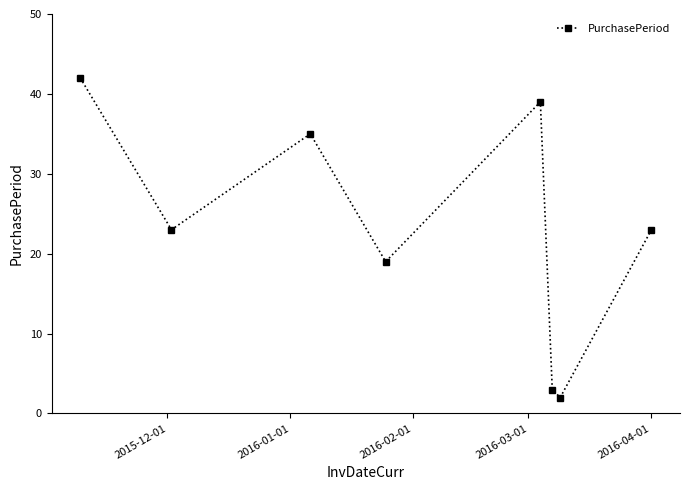

What is the maximum value shown in the chart?

42